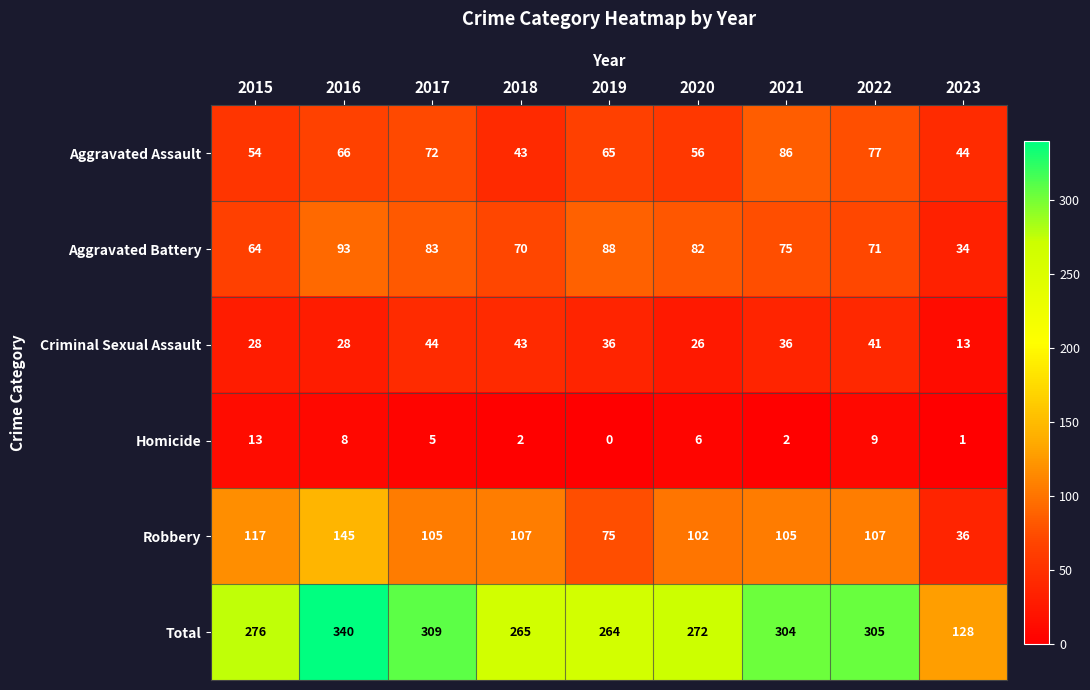

At how many categories does at least one series exceed 185?

8